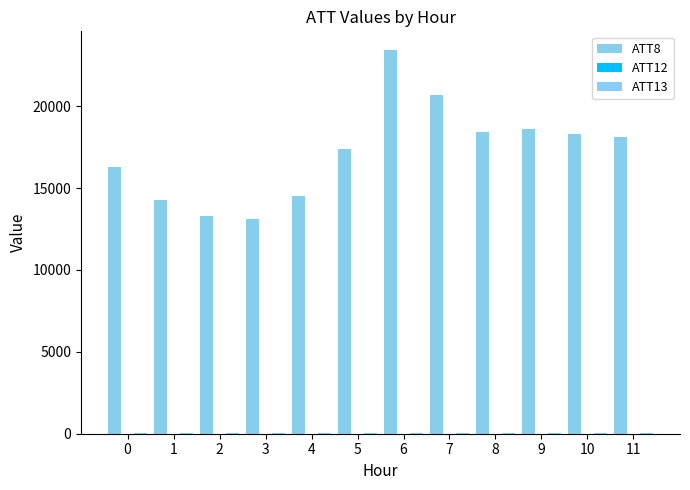

At which category is the sum across all series the highest?

6